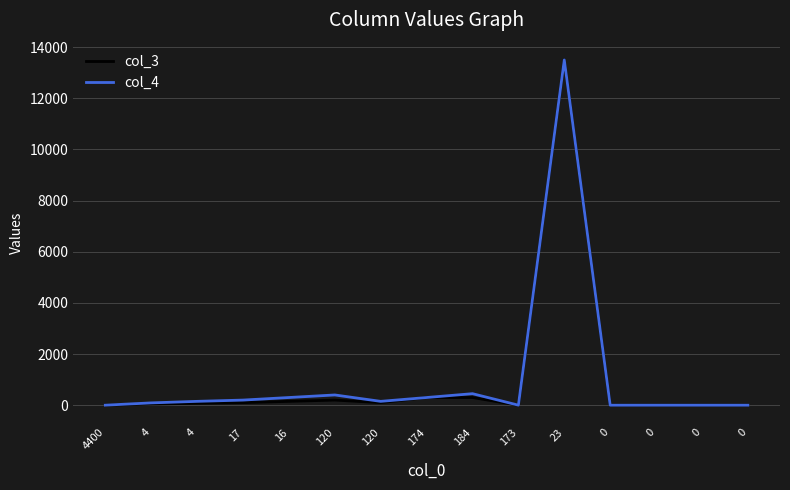

Reading left to right, extract all data points from this chart.

col_3: 4400=1	4=45	4=75	17=100	16=150	120=200	120=100	174=300	184=300	173=1	23=13500	0=0	0=0	0=0	0=0
col_4: 4400=1	4=90	4=150	17=200	16=300	120=400	120=150	174=300	184=450	173=1	23=13500	0=0	0=0	0=0	0=0